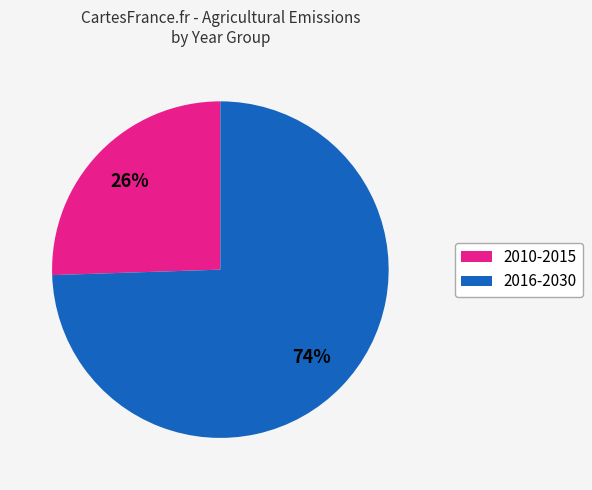

Does any single category account for the majority?

Yes